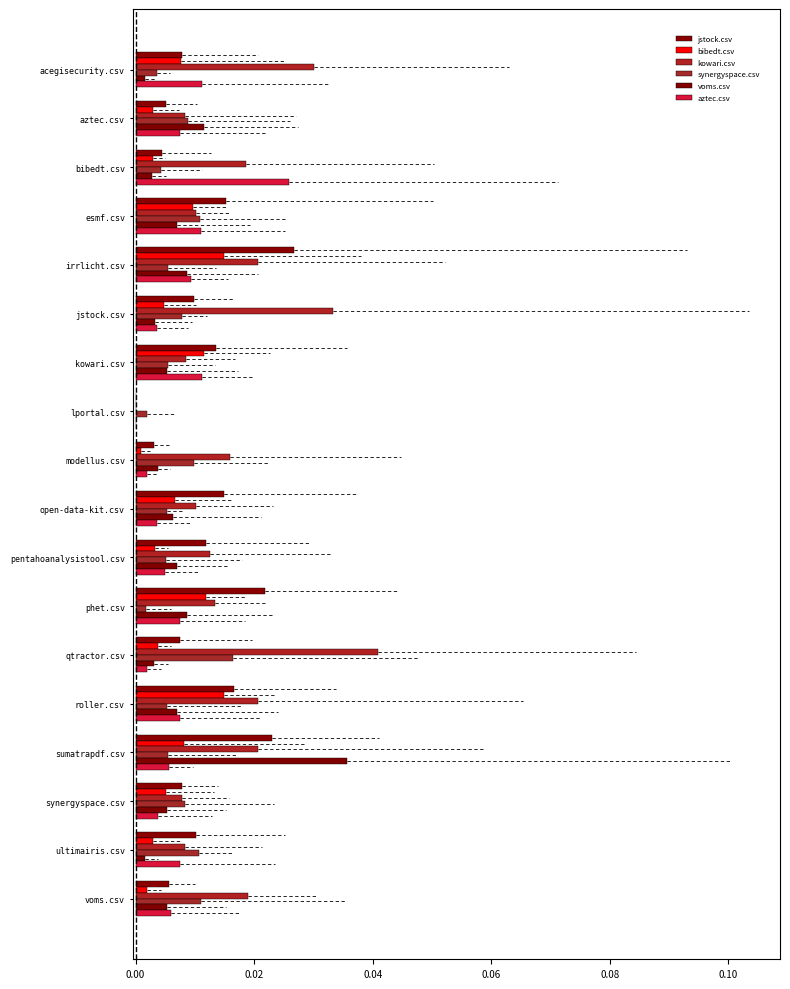

How many bars are there in each group?

6